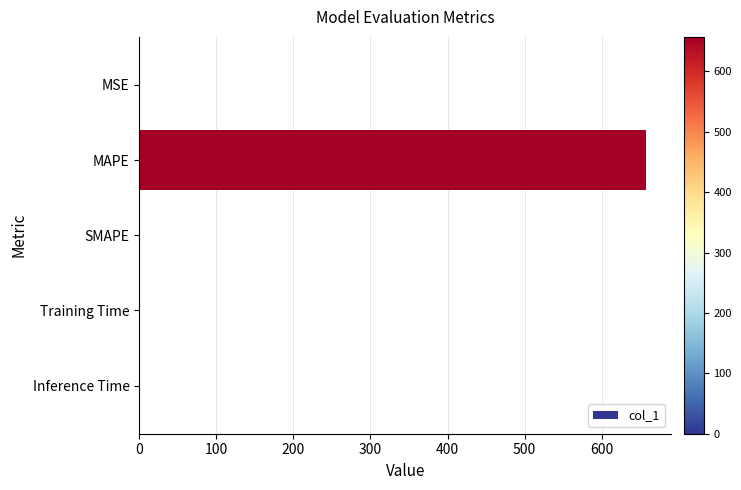

What is the greatest value displayed?

657.2